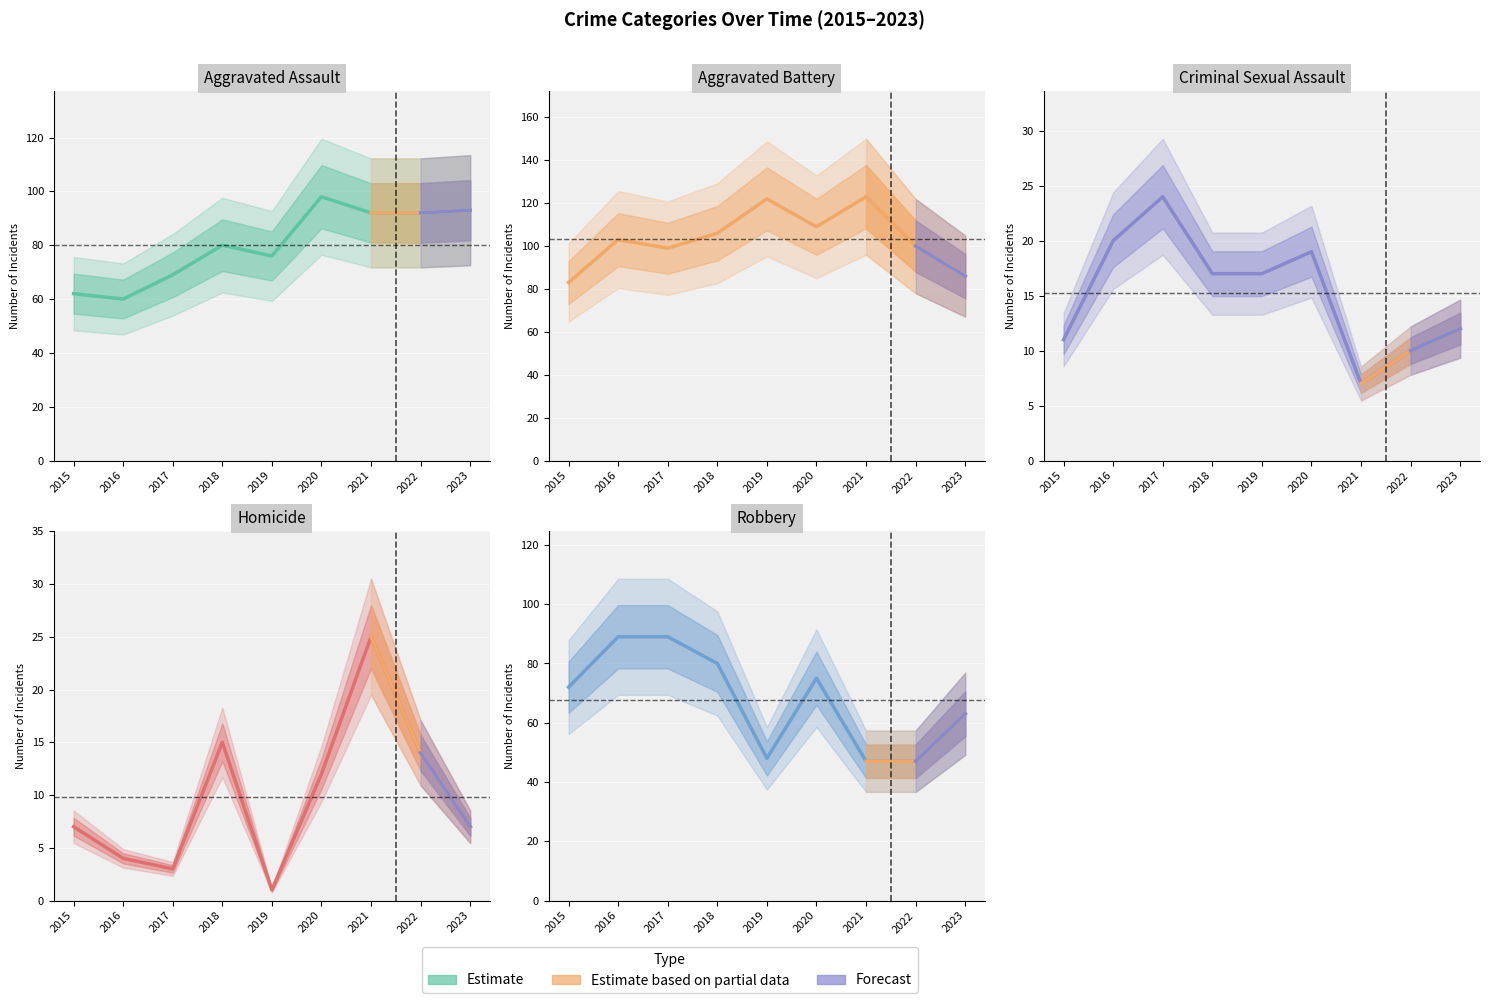

How many values in the Robbery series exceed 72?

4